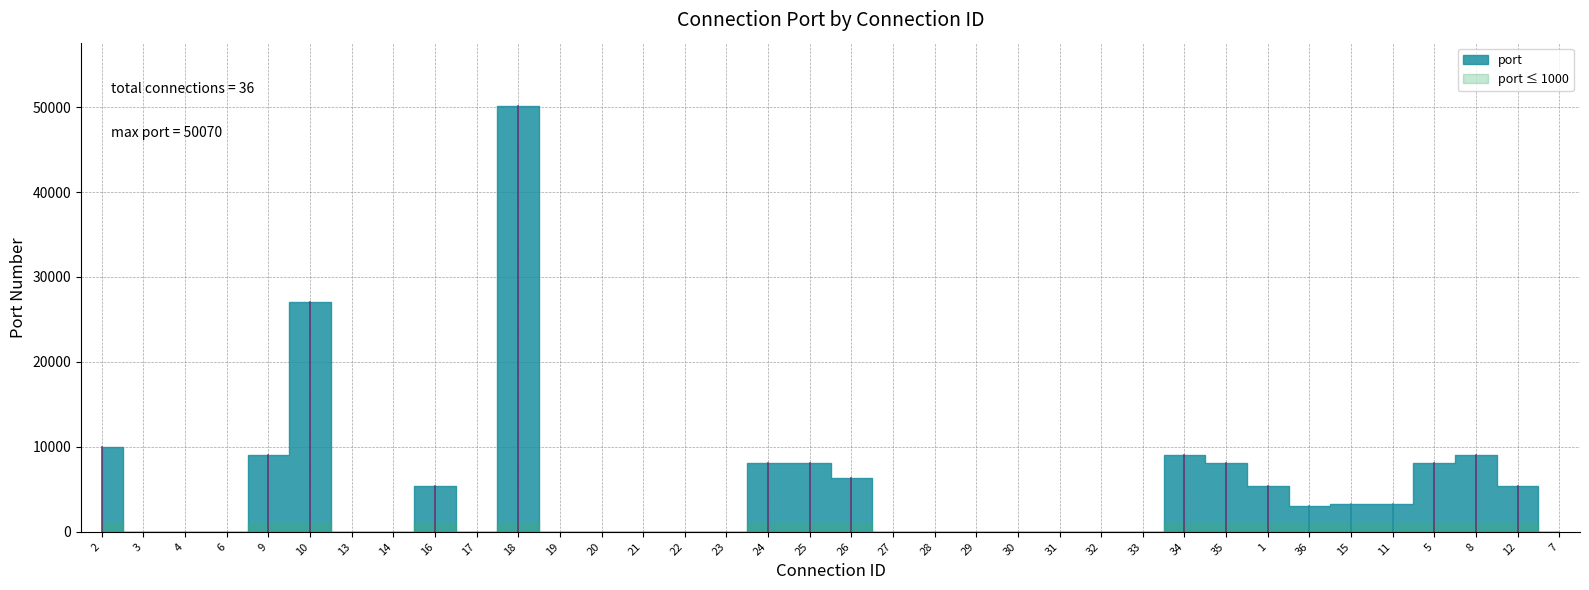

What position from the right is 13?

30